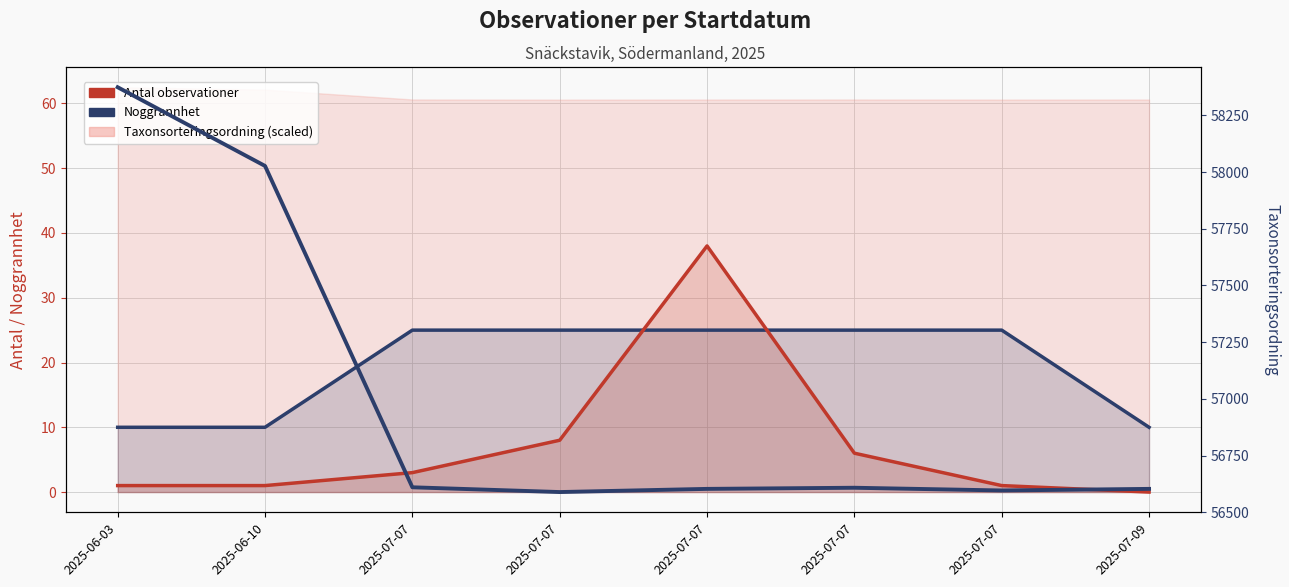

How many lines are shown in the chart?

3